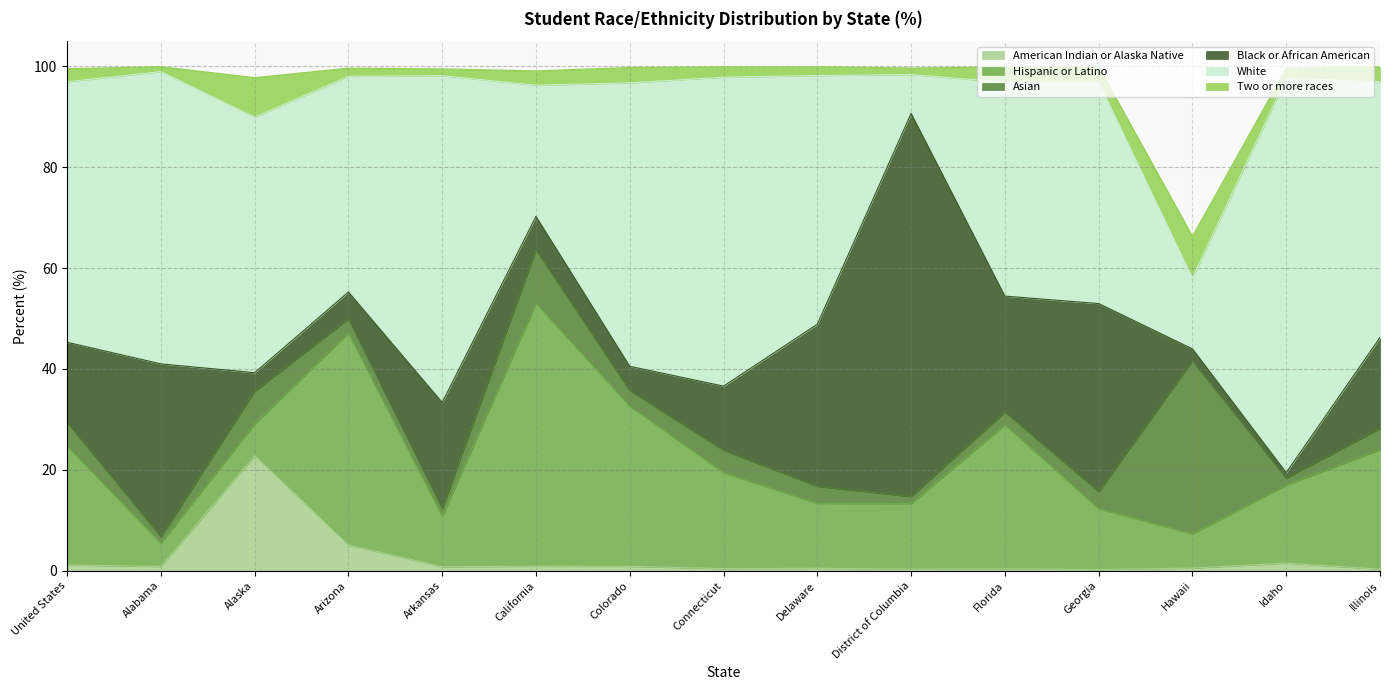

Does the chart display data point markers on the line(s)?

No